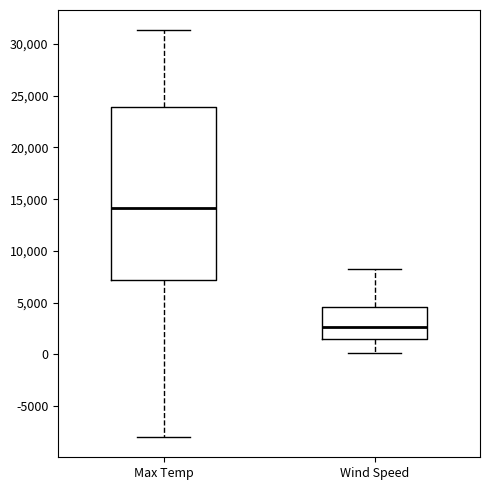

Reading left to right, transcribe this box plot: for each box, give where its median line is, the range the box spans, and where its two whiskers end, as read against the y-axis. The values are not printed on the chart, so give them approximately, as read against the axis.

Max Temp: median 14000, box 7000 to 24000, whiskers -8000 to 31500
Wind Speed: median 2500, box 1500 to 4500, whiskers 0 to 8000